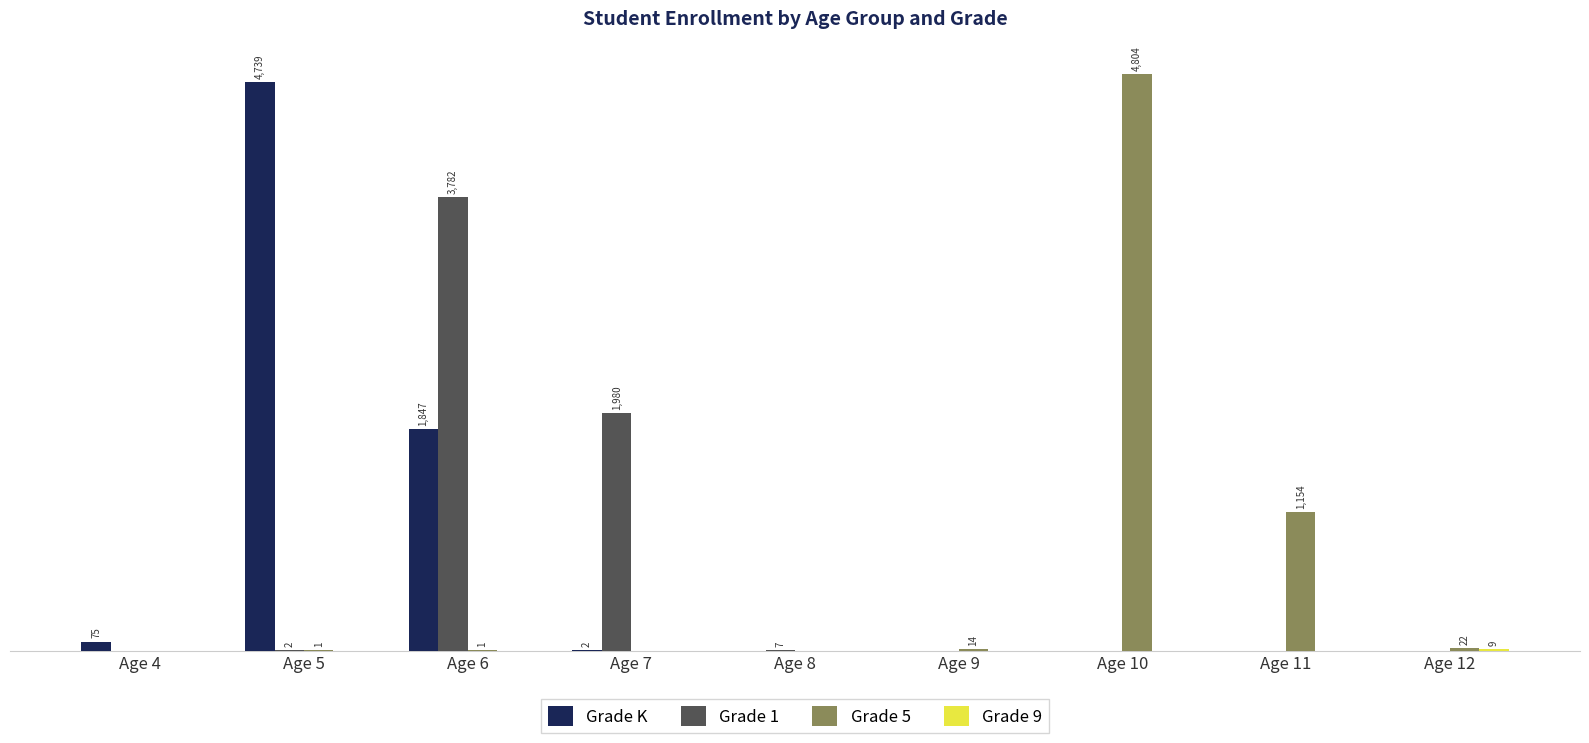

What is the total value across all series at Age 9?

14